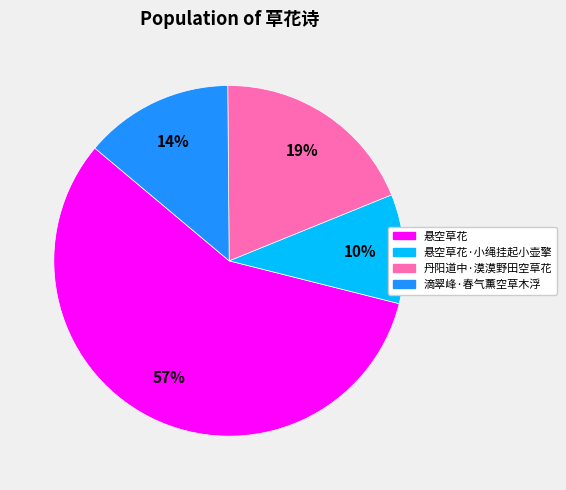

What is the largest slice in the pie chart?

悬空草花